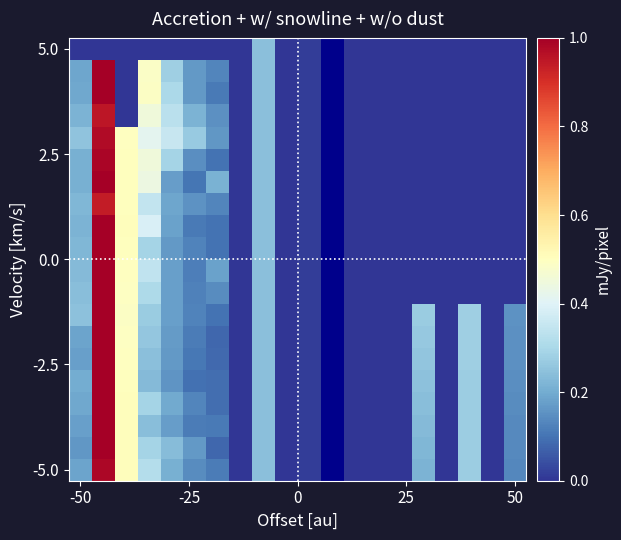

What is the total value across all series at 50?

1.1